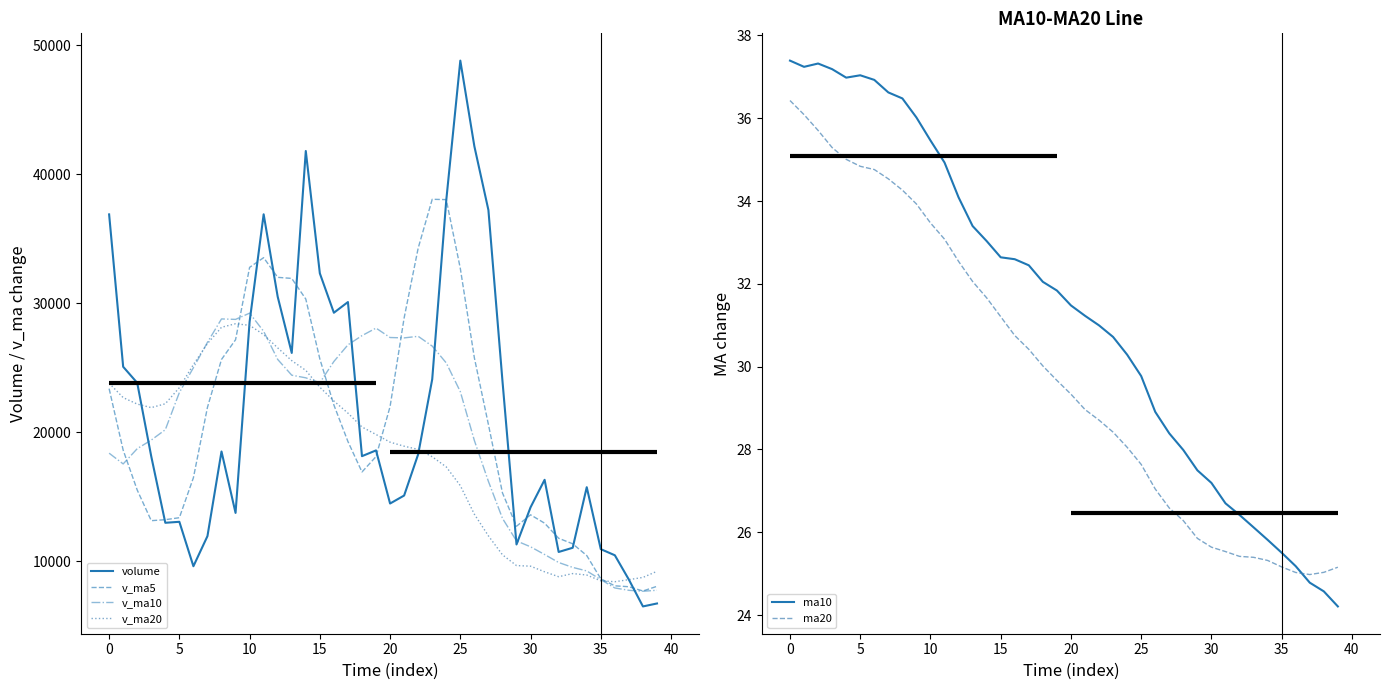

Reading left to right, extract all data points from this chart.

volume: 36896.8	25087.0	23840.8	18135.9	12995.0	13071.8	9627.4	11961.7	18521.0	13761.6	28570.7	36903.7	30515.3	26160.5	41810.3	32328.5	29274.7	30103.3	18159.5	18605.6	14488.0	15107.5	18304.7	24118.5	37994.9	48814.7	42176.5	37233.3	23992.0	11315.3	14195.2	16326.3	10732.9	11058.1	15753.2	10951.8	10477.5	8589.6	6512.2	6741.0
v_ma5: 23391.1	18626.1	15534.2	13158.4	13235.4	13388.7	16488.5	21943.8	25654.5	27182.4	32792.1	33543.7	32017.9	31935.5	30335.2	25694.3	22126.2	19292.8	16933.1	18124.9	22002.7	28868.1	34281.9	38067.6	38042.3	32706.3	25782.4	20612.4	15312.3	12725.5	13613.1	12964.5	11794.7	11366.0	10456.9	8654.4	8108.4	8040.0	7708.7	8072.1
v_ma10: 18389.9	17557.3	18739.0	19406.4	20208.9	23090.4	25016.1	26980.8	28795.0	28758.8	29243.2	27834.9	25655.3	24434.2	24230.0	23848.5	25497.1	26787.3	27500.3	28083.6	27354.5	27325.2	27447.1	26690.0	25383.9	23159.7	19373.5	16203.5	13339.2	11591.2	11133.8	10536.4	9917.3	9537.4	9264.5	8587.7	7944.3	7761.0	7688.6	7764.8
v_ma20: 23816.5	22696.1	22197.1	21920.3	22219.5	23469.5	25256.6	26884.1	28147.6	28421.2	28298.9	27580.1	26551.2	25562.1	24807.0	23504.1	22435.3	21495.4	20419.8	19837.4	19244.2	18930.8	18682.2	18113.7	17324.2	15873.7	13658.9	11982.2	10513.9	9678.0	9632.4	9196.4	8817.0	9059.3	8946.1	8496.6	8427.6	8588.0	8760.1	9233.7
ma10: 37.4	37.2	37.3	37.2	37.0	37.0	36.9	36.6	36.5	36.0	35.5	34.9	34.1	33.4	33.0	32.6	32.6	32.4	32.0	31.8	31.5	31.2	31.0	30.7	30.3	29.8	28.9	28.4	28.0	27.5	27.2	26.7	26.4	26.1	25.8	25.5	25.2	24.8	24.6	24.2
ma20: 36.4	36.1	35.7	35.3	35.0	34.8	34.8	34.5	34.3	33.9	33.5	33.1	32.5	32.1	31.7	31.2	30.8	30.4	30.0	29.7	29.3	29.0	28.7	28.4	28.1	27.6	27.0	26.6	26.3	25.9	25.6	25.5	25.4	25.4	25.3	25.2	25.0	25.0	25.0	25.2